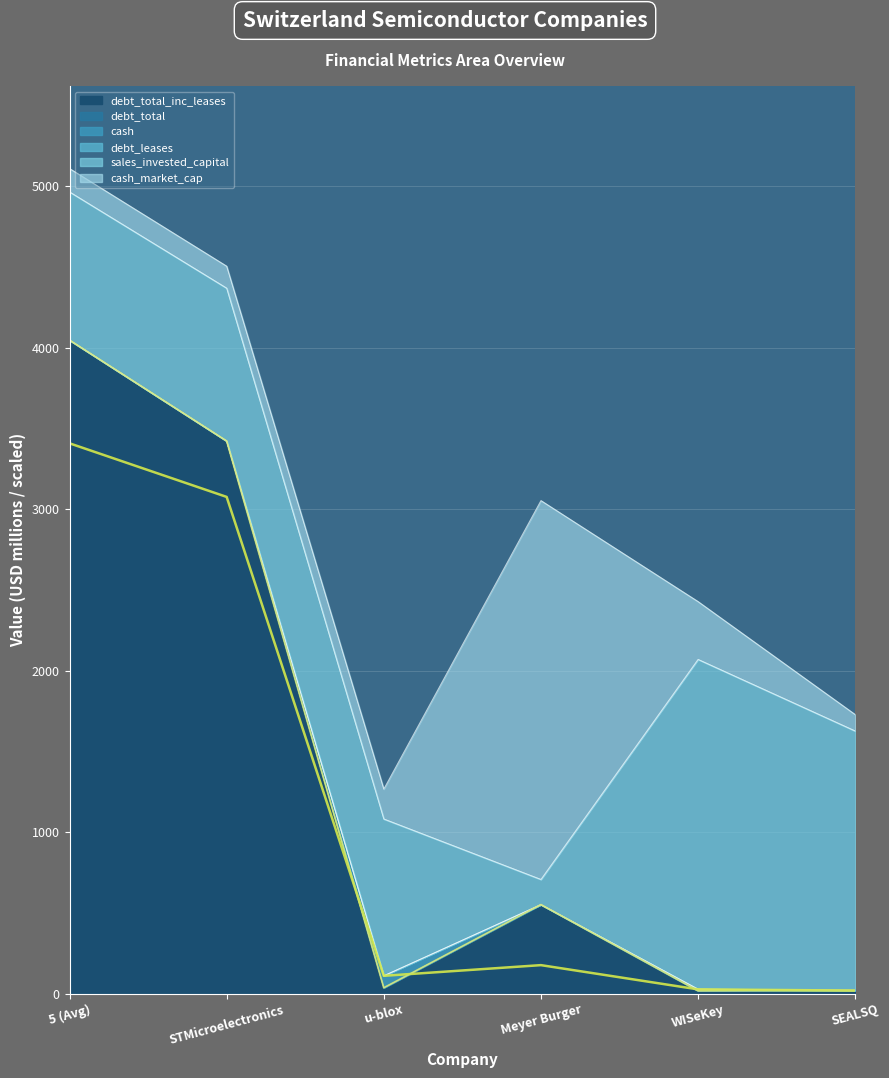

How many values in the cash series exceed 176?

3